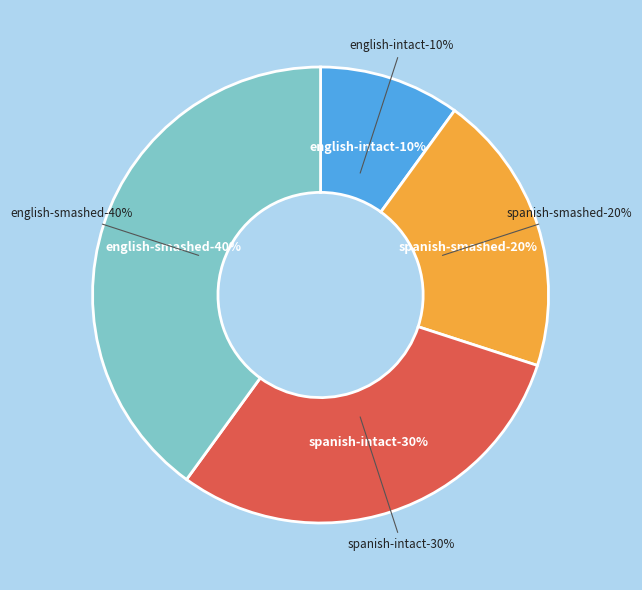

Which category has the smallest portion of the pie?

english-intact